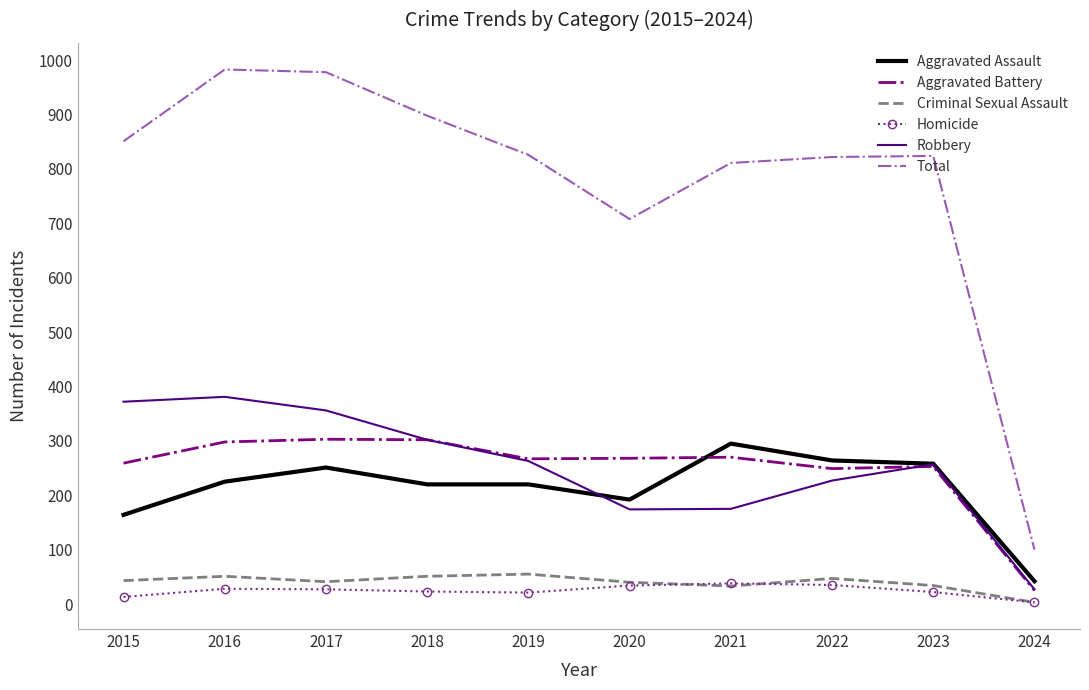

At which label is Total closest to 541?

2020